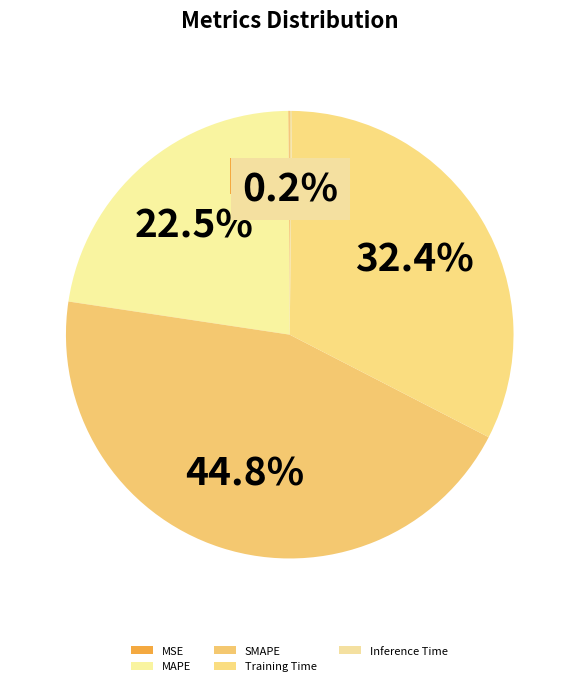

What is the largest slice in the pie chart?

SMAPE